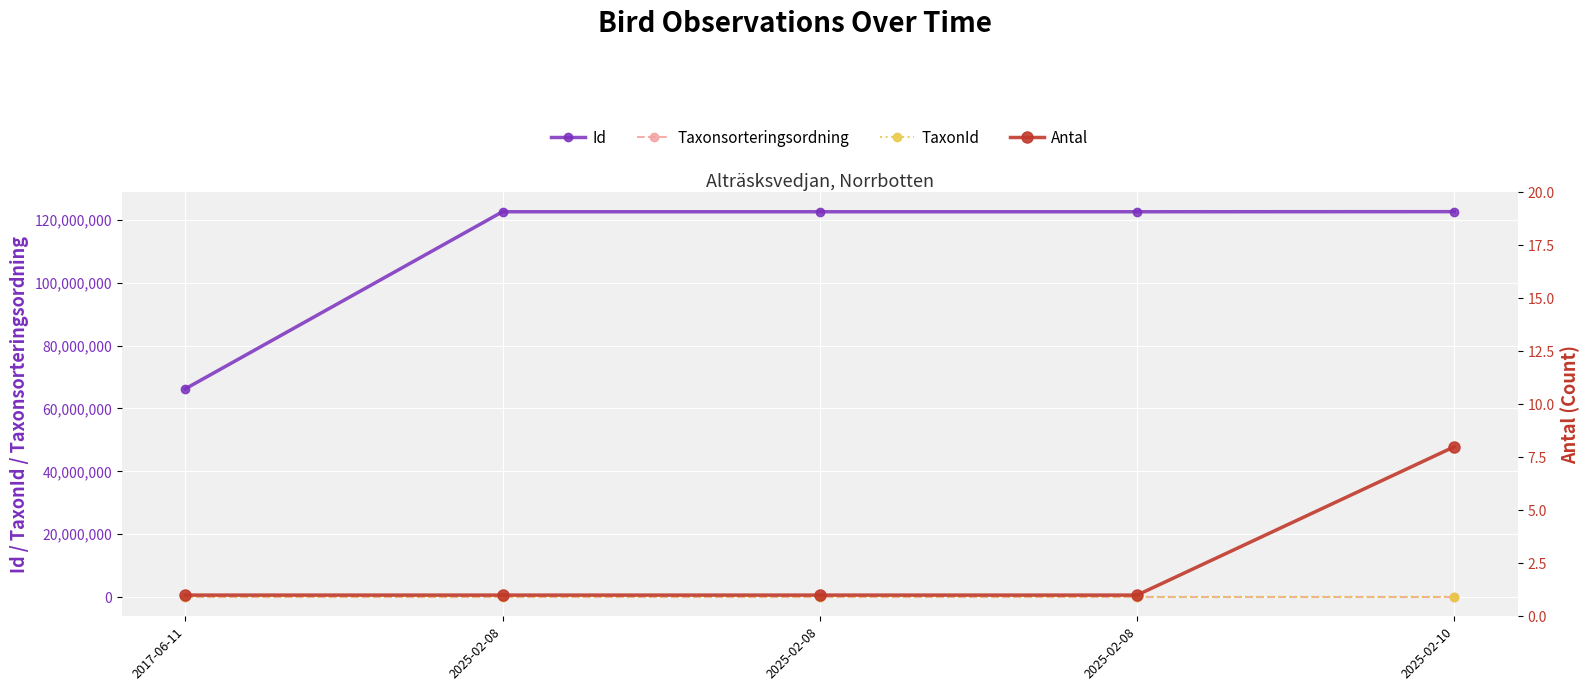

Between 2025-02-10 and 2025-02-08, which is larger?

2025-02-10